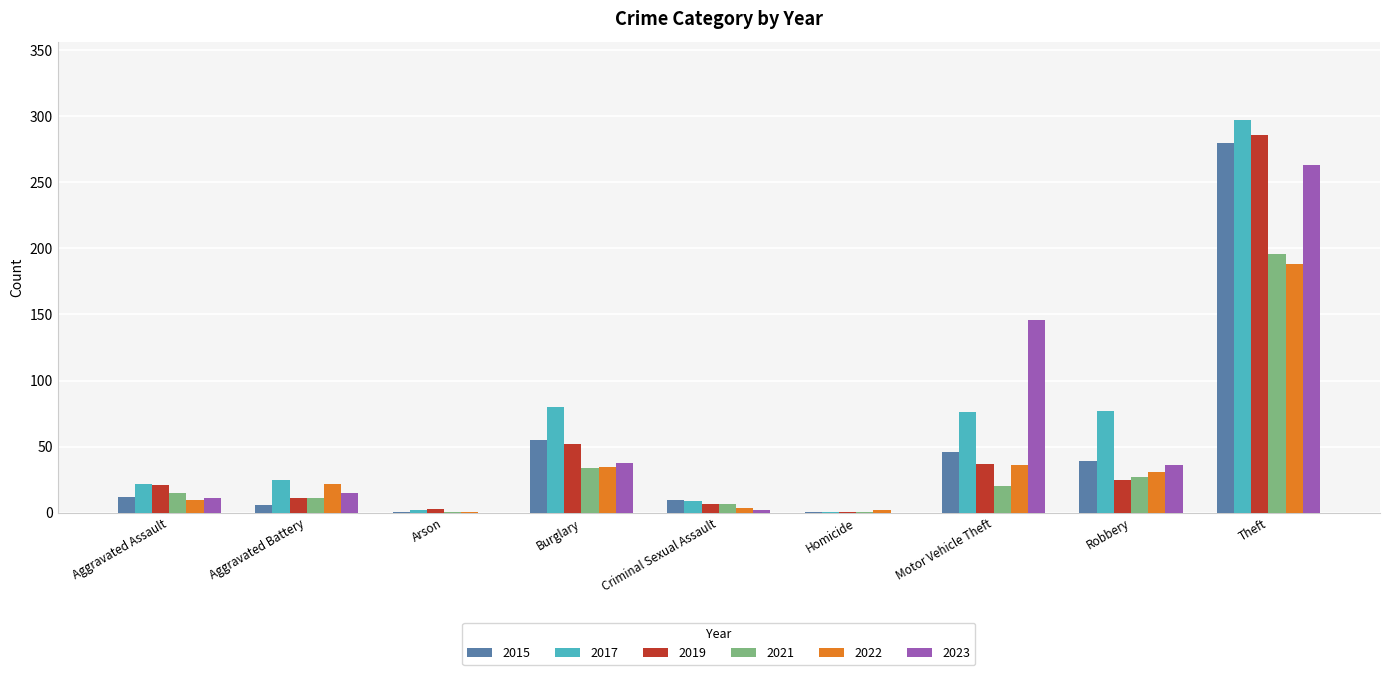

Is the value of 2023 at Arson greater than the value of 2015 at Theft?

No